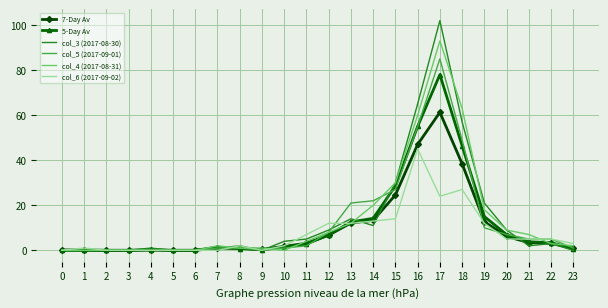

At which category is the sum across all series the highest?

17